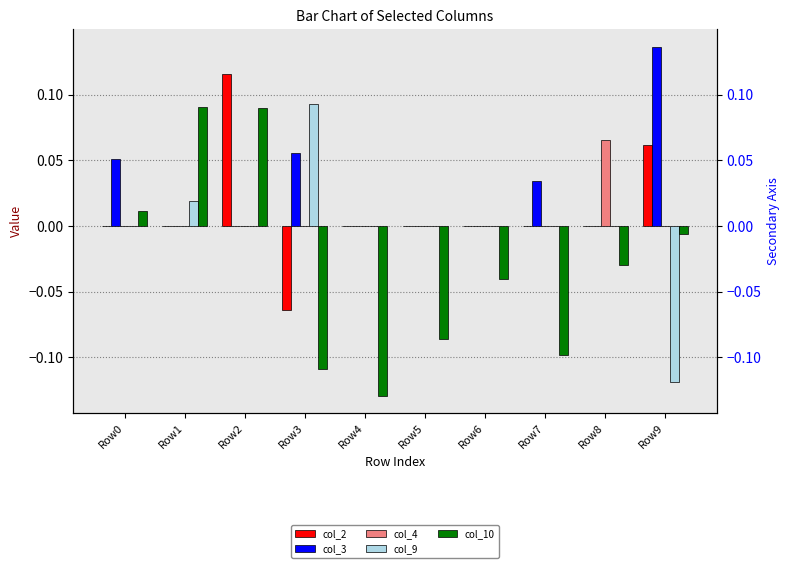

Which series has the widest spread of values?

col_10